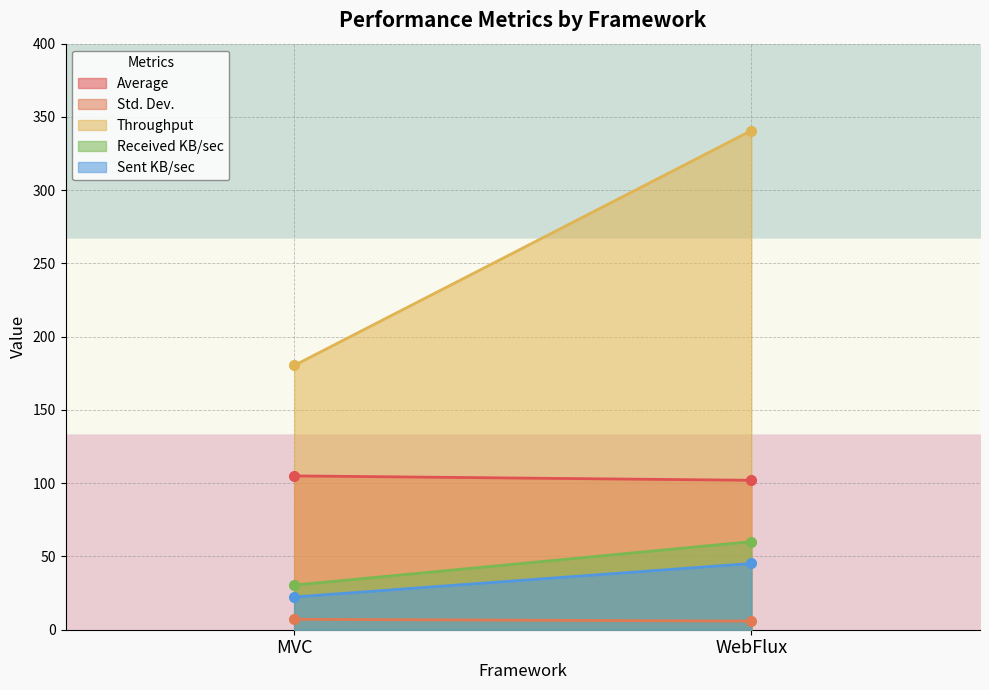

Which series has the widest spread of values?

Throughput